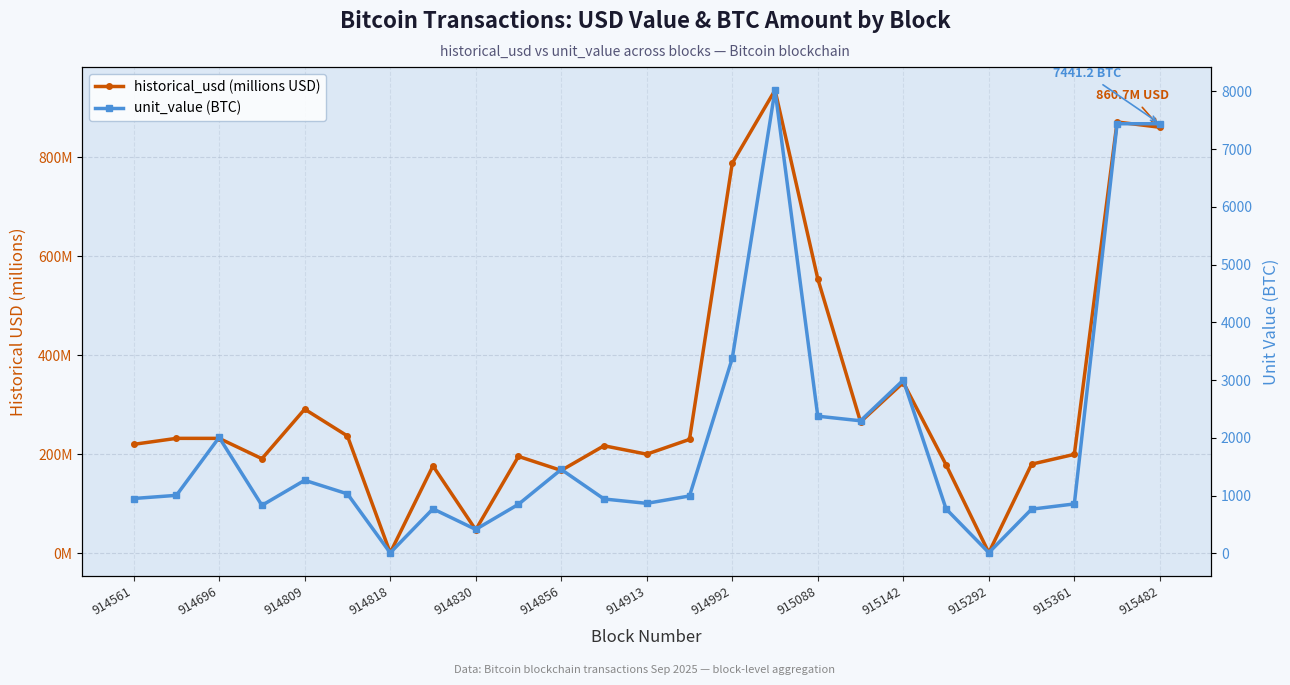

Rank the series by their maximum value, from highest to lowest.

unit_value (BTC), historical_usd (millions USD)